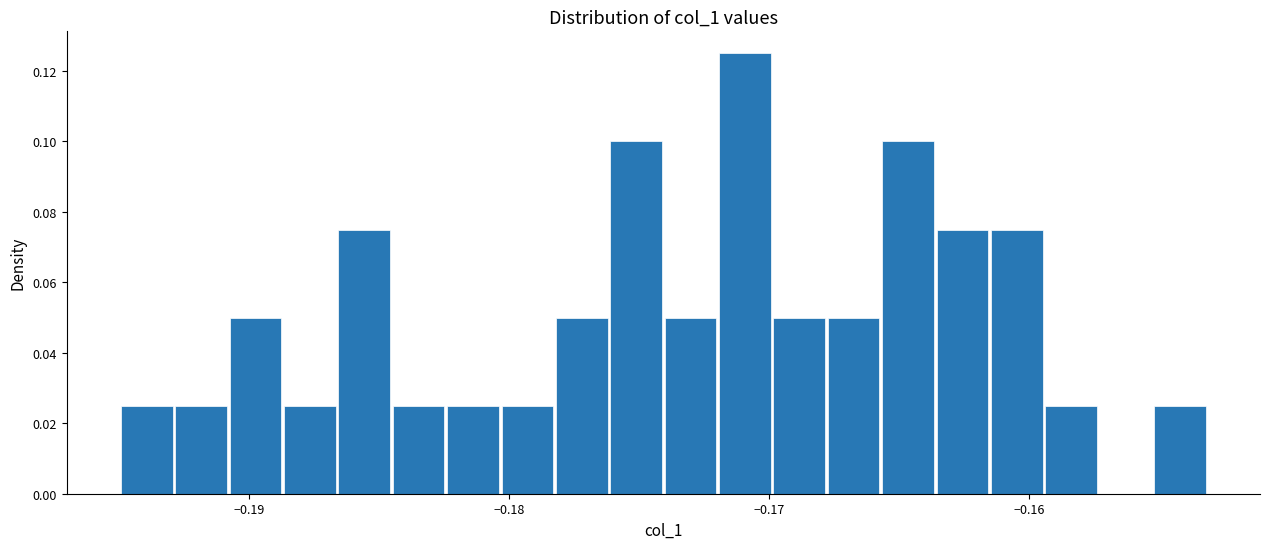

Read against the x-axis, roughly where is the centre of the tallest bar?

-0.171